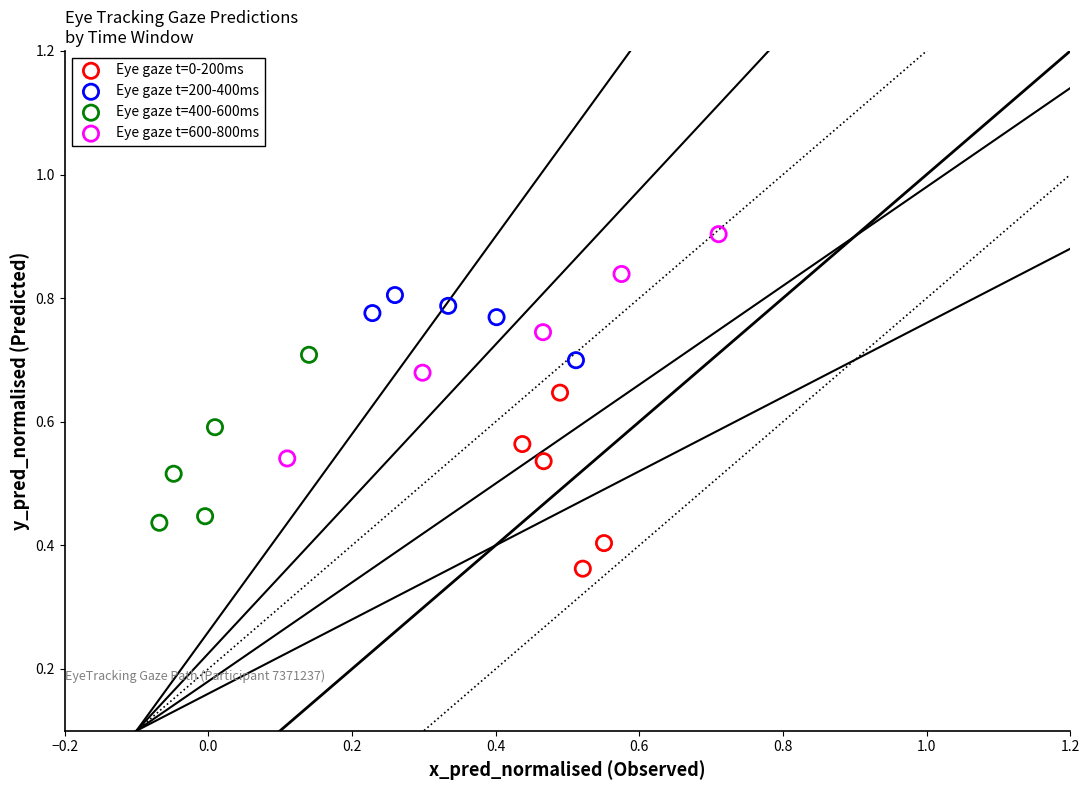

Which series contains the lowest Y value?

Eye gaze t=0-200ms